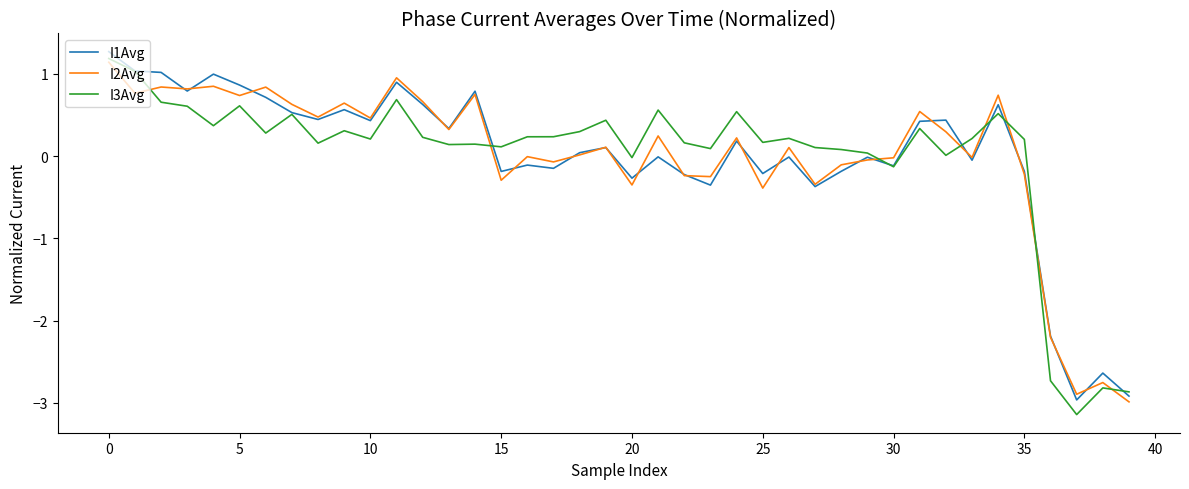

True or false: I3Avg and I2Avg intersect in this chart.

True